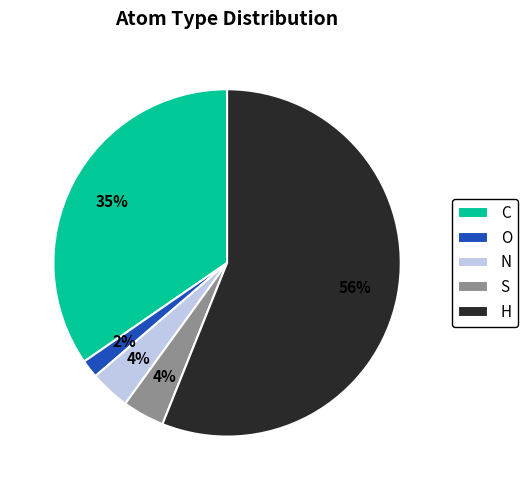

To the nearest percent, what portion does O represent?

2%